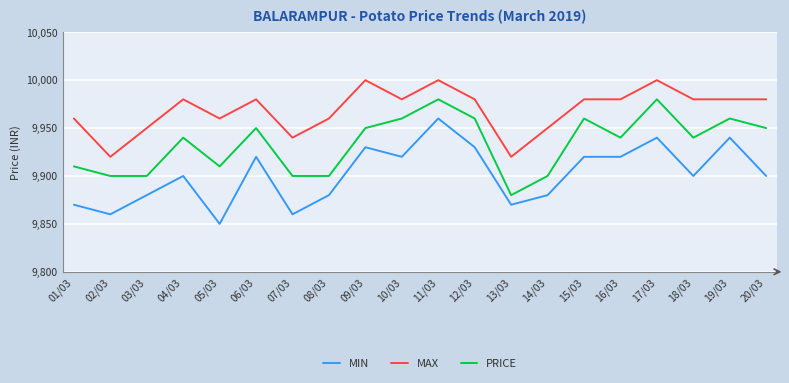

True or false: MIN has more than 2 interior local peaks.

True